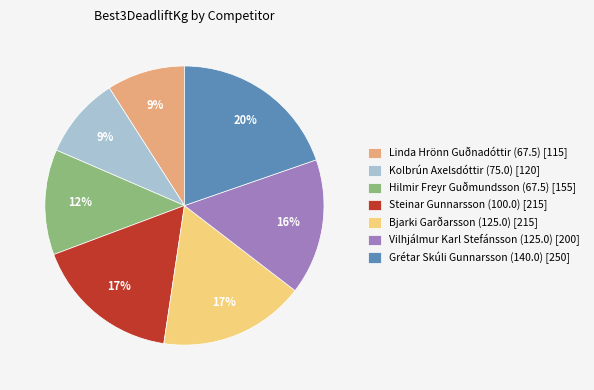

To the nearest percent, what is the difference between the largest and smallest slice percentages?

11%